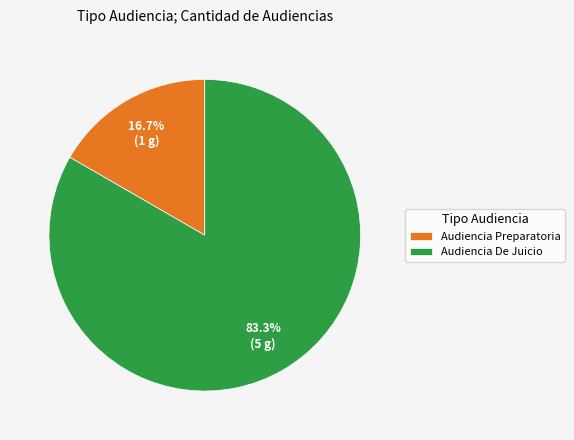

Rank the categories by value from lowest to highest.

Audiencia Preparatoria, Audiencia De Juicio